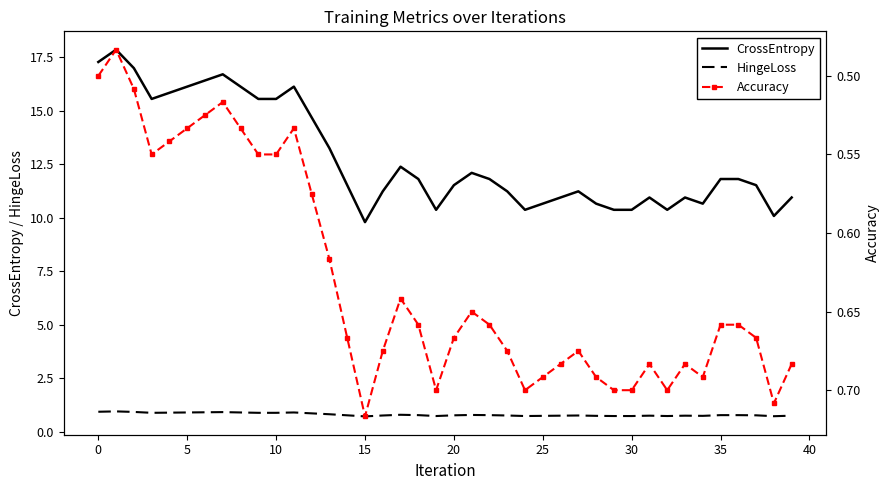

Where does the CrossEntropy series first go above 11?

0